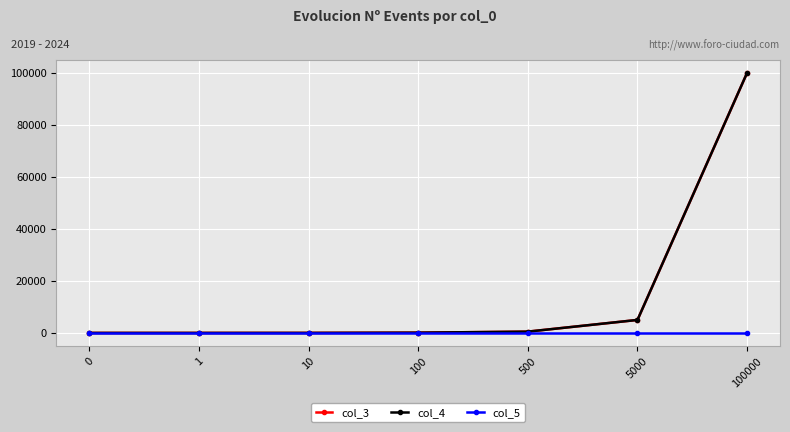

True or false: col_3 and col_5 intersect in this chart.

False